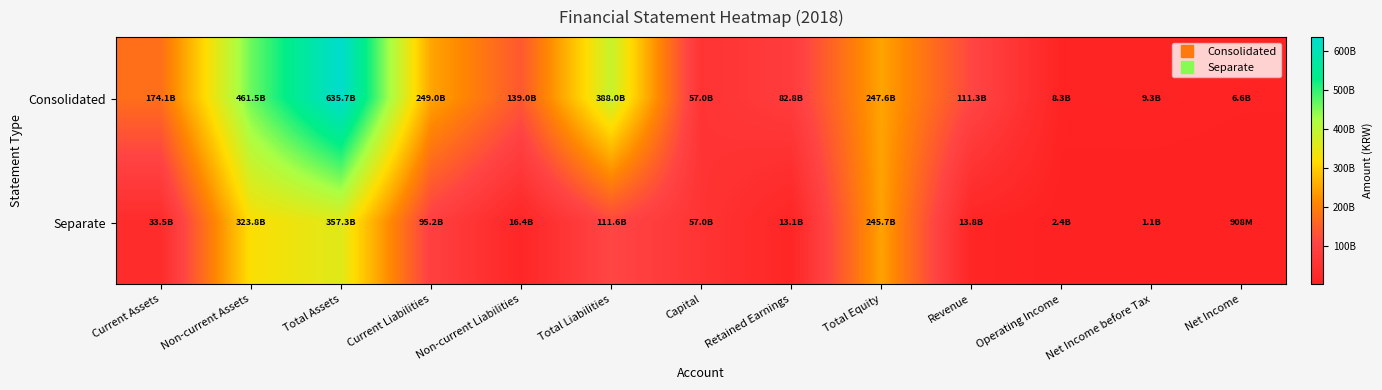

Which series has the largest total across all categories?

Consolidated